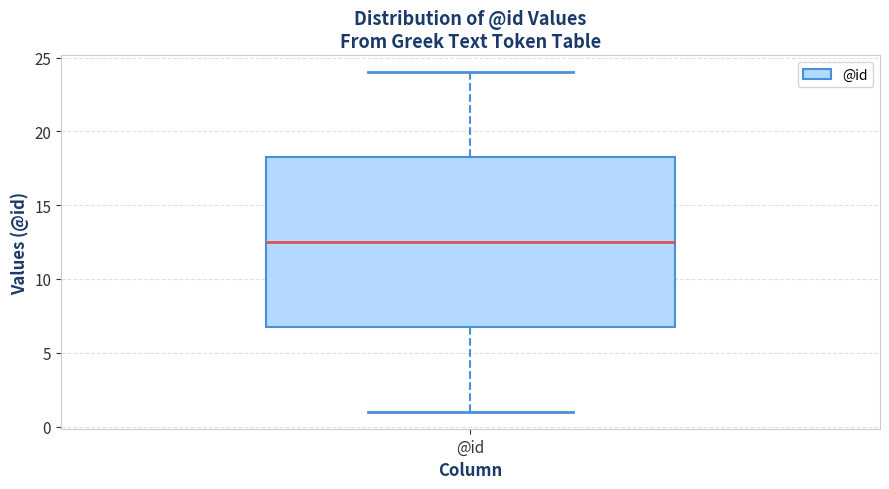

Read this box plot against the y-axis: the position of the median line, the range covered by the box, and the ends of both whiskers. The values are not printed on the chart, so give them approximately, as read against the axis.

median 12.5, box 7.0 to 18.5, whiskers 1.0 to 24.0